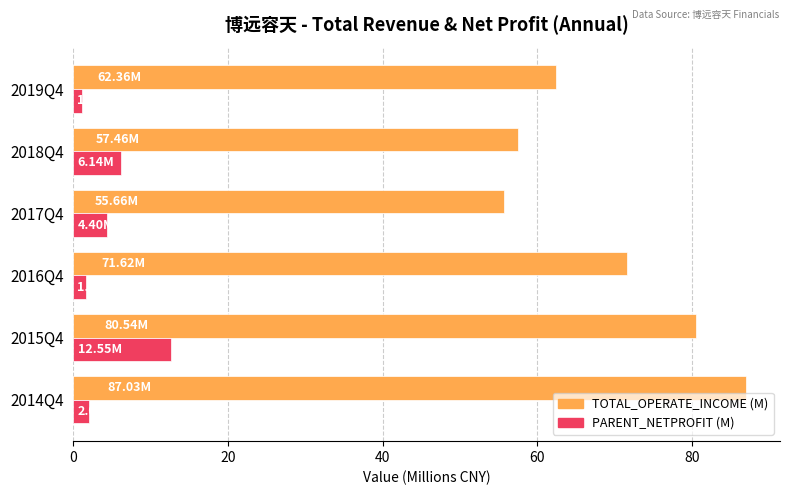

Which series has the largest range (max minus min)?

TOTAL_OPERATE_INCOME (M)